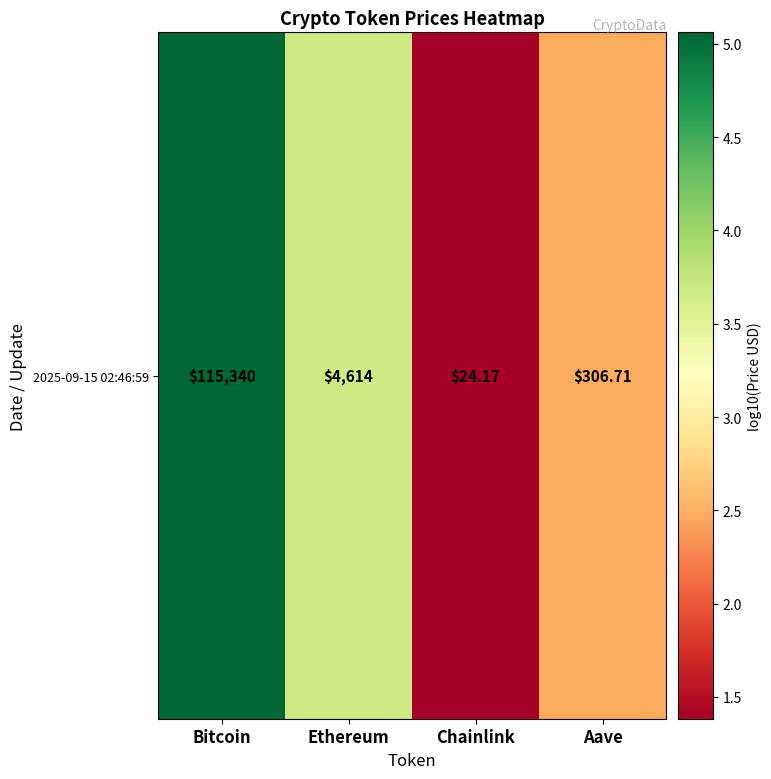

Count the number of data series in this chart.

1